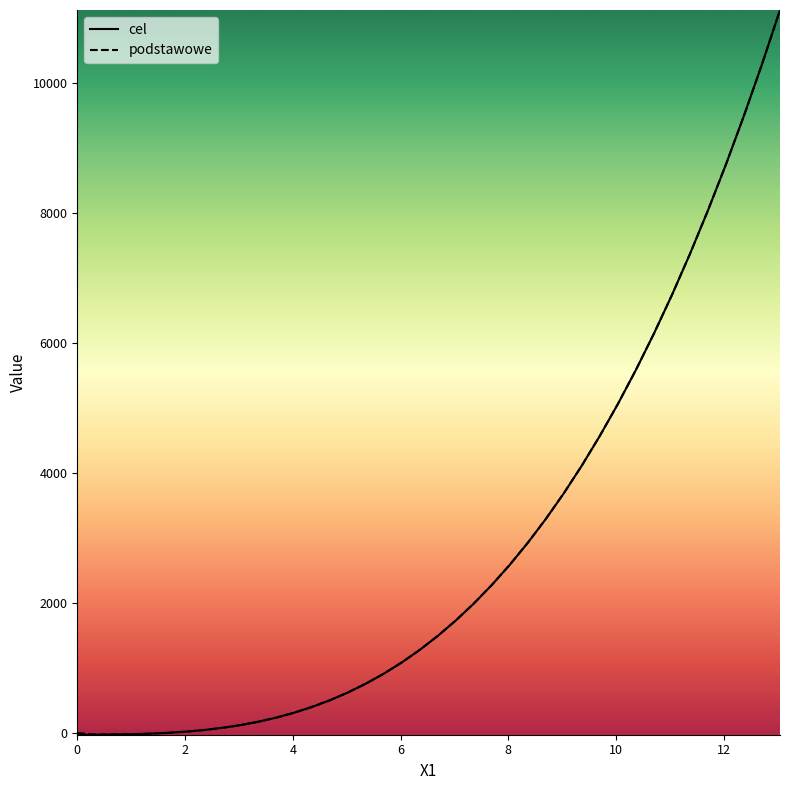

What are all the series names shown in the legend?

cel, podstawowe